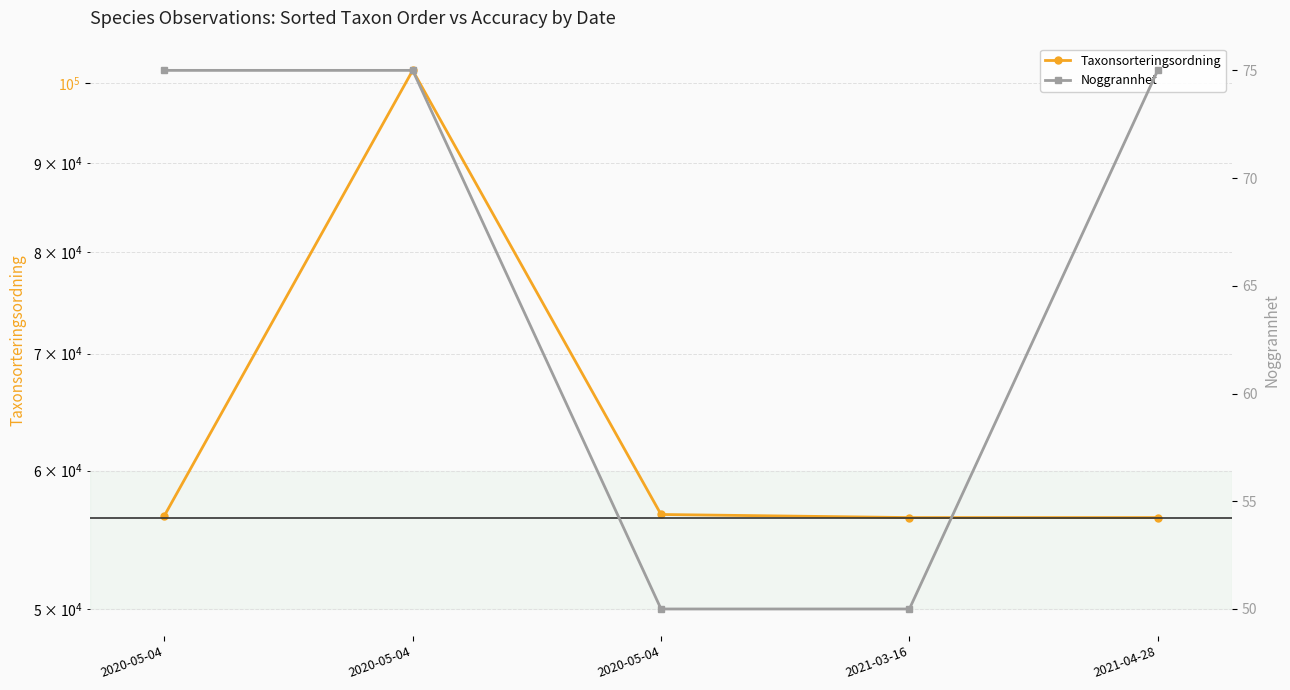

Is it true that Noggrannhet equals 50 at 2020-05-04?

True